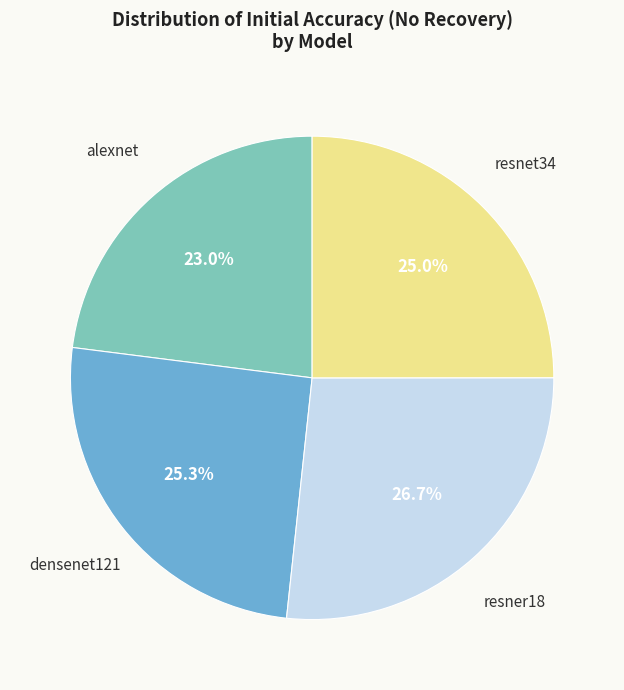

Is there any slice that represents more than half of the pie?

No